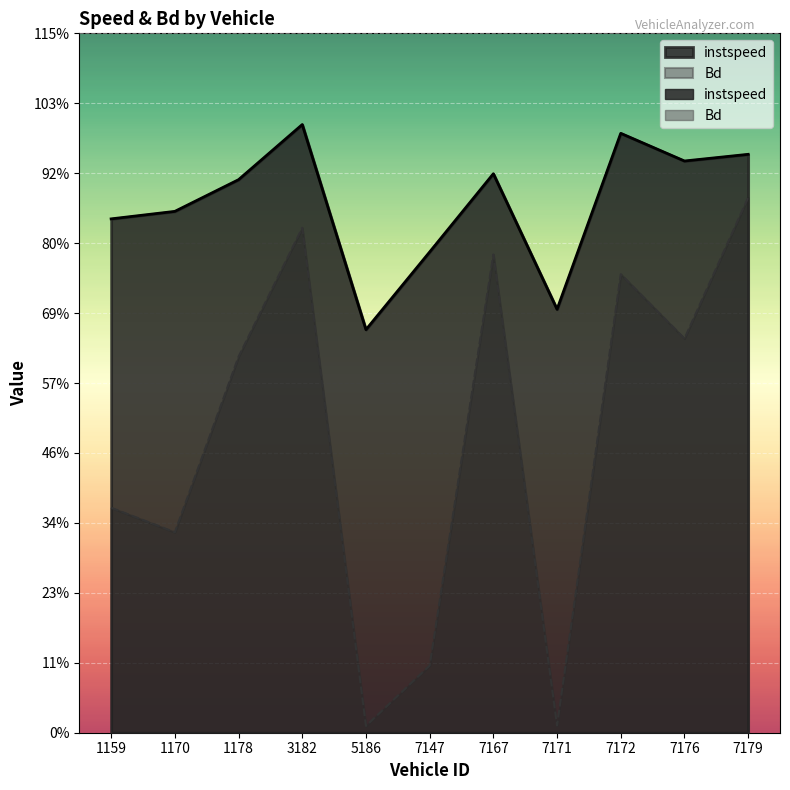

How many lines are shown in the chart?

2